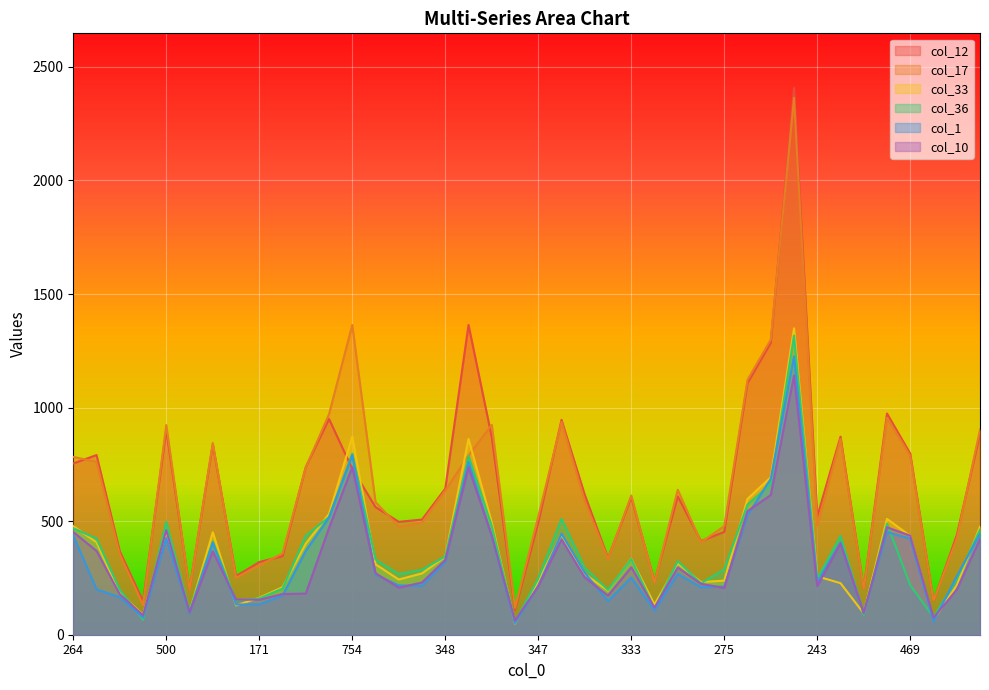

List the series in order of their peak value, lowest first.

col_10, col_1, col_36, col_33, col_17, col_12